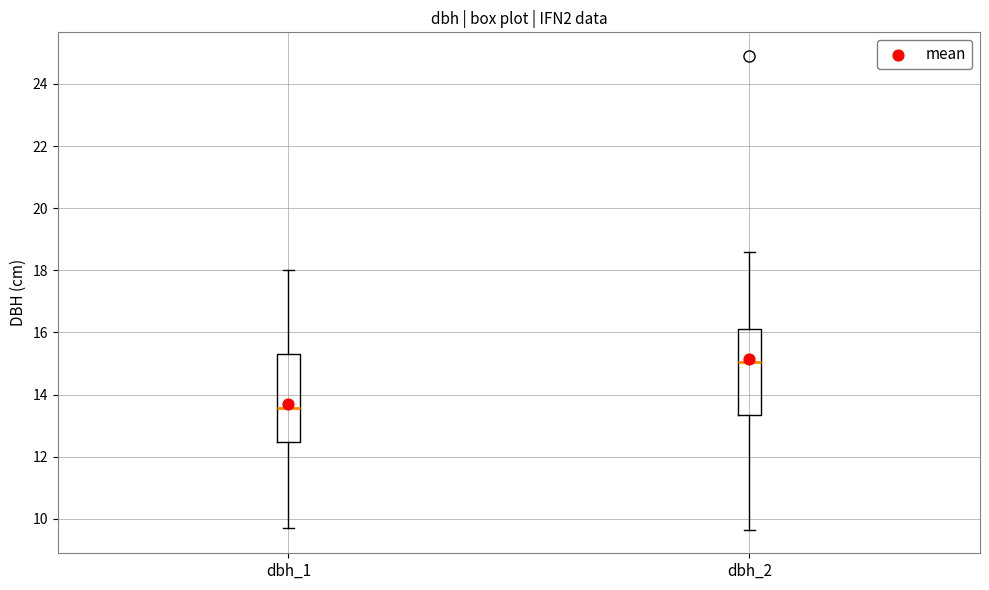

Reading left to right, transcribe this box plot: for each box, give where its median line is, the range the box spans, and where its two whiskers end, as read against the y-axis. The values are not printed on the chart, so give them approximately, as read against the axis.

dbh_1: median 13.6, box 12.4 to 15.4, whiskers 9.8 to 18.0
dbh_2: median 15.0, box 13.4 to 16.2, whiskers 9.6 to 18.6